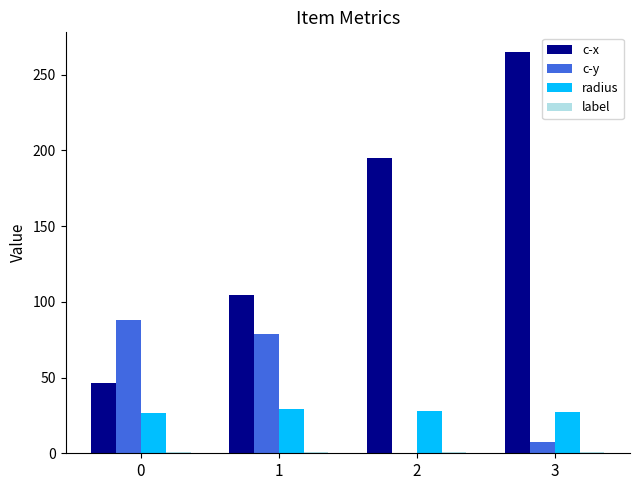

Is the value of radius at 0 greater than the value of c-y at 1?

No